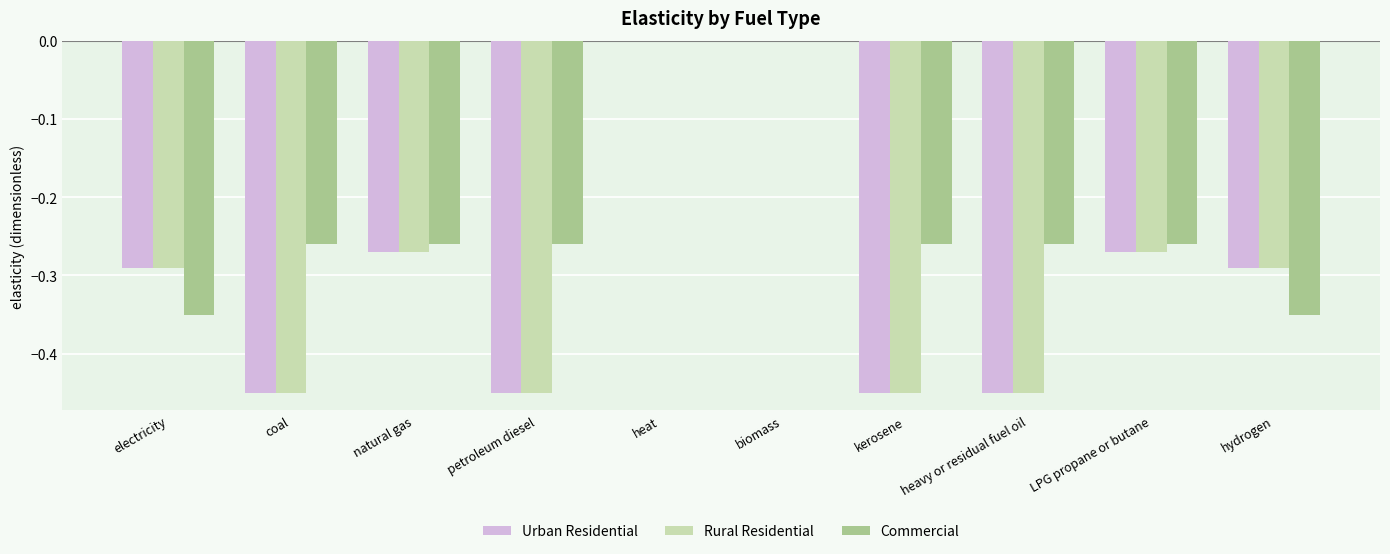

Does the chart contain stacked bars?

No